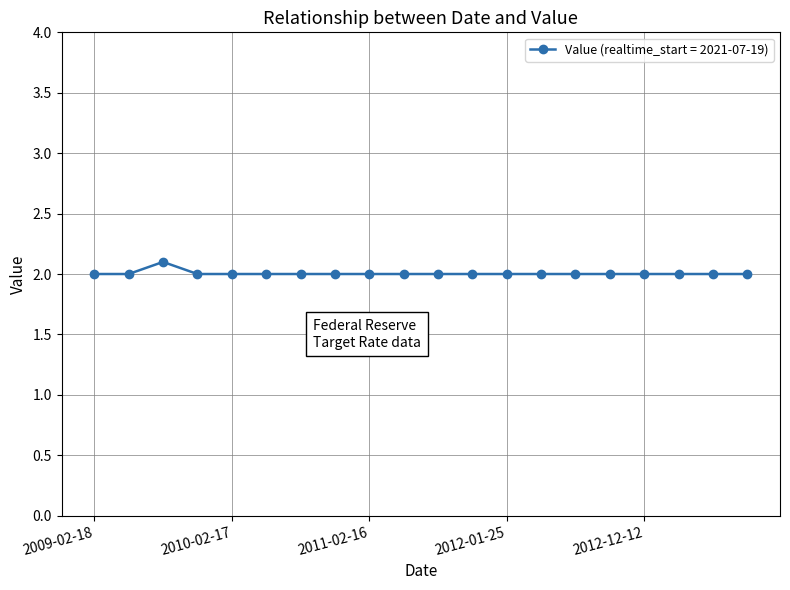

True or false: the data has more than 0 interior local peaks.

True